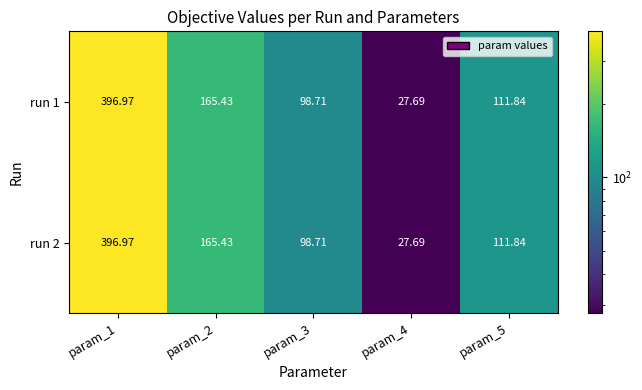

What is the maximum value shown in the chart?

397.0